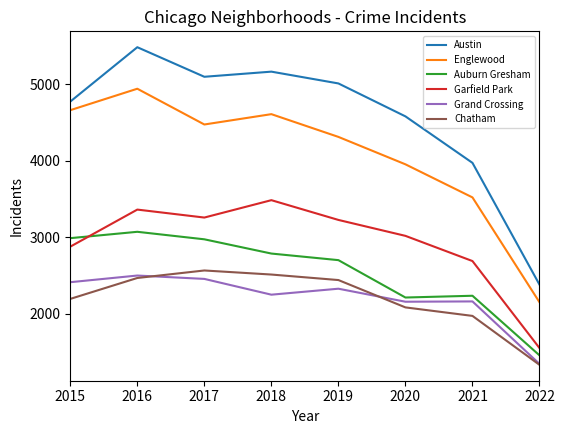

Between 2016 and 2021, which series saw the biggest shift?

Austin